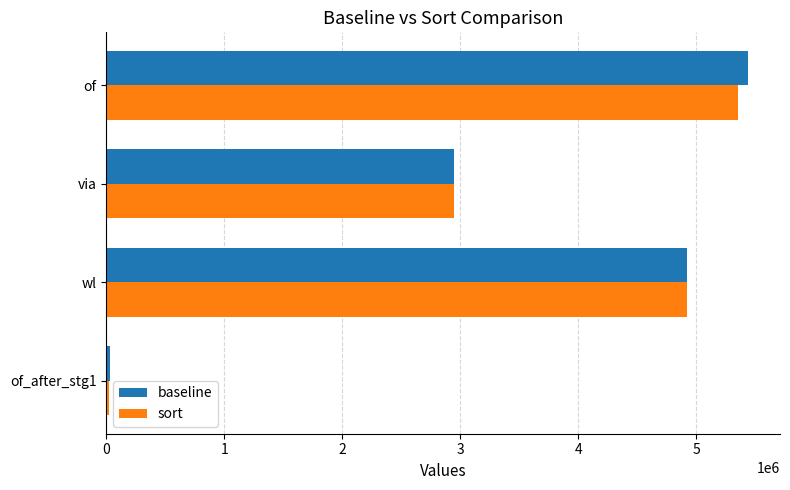

What is the spread (max minus min) of values at via?

2316.0